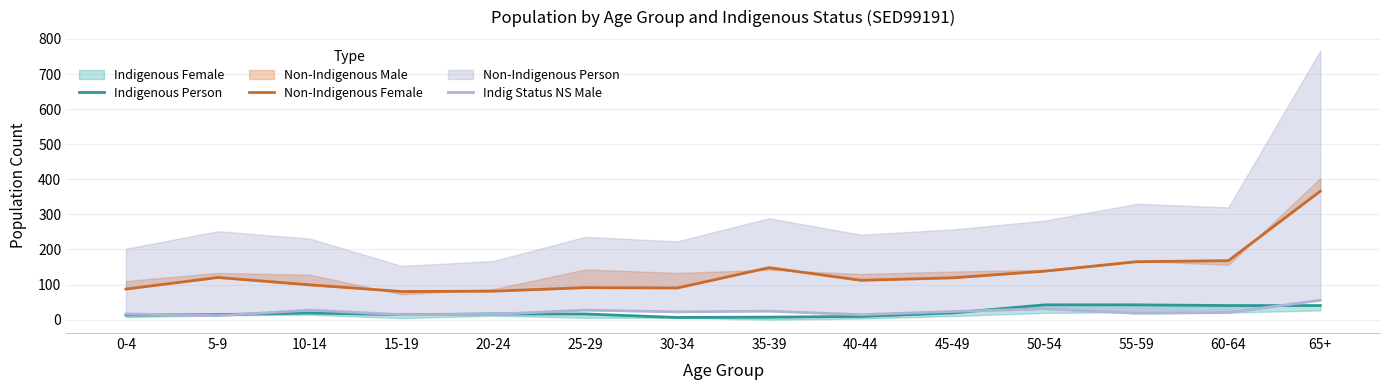

List the labels in order of Indigenous Person value, largest first.

50-54, 55-59, 60-64, 65+, 10-14, 45-49, 20-24, 25-29, 5-9, 15-19, 0-4, 40-44, 35-39, 30-34